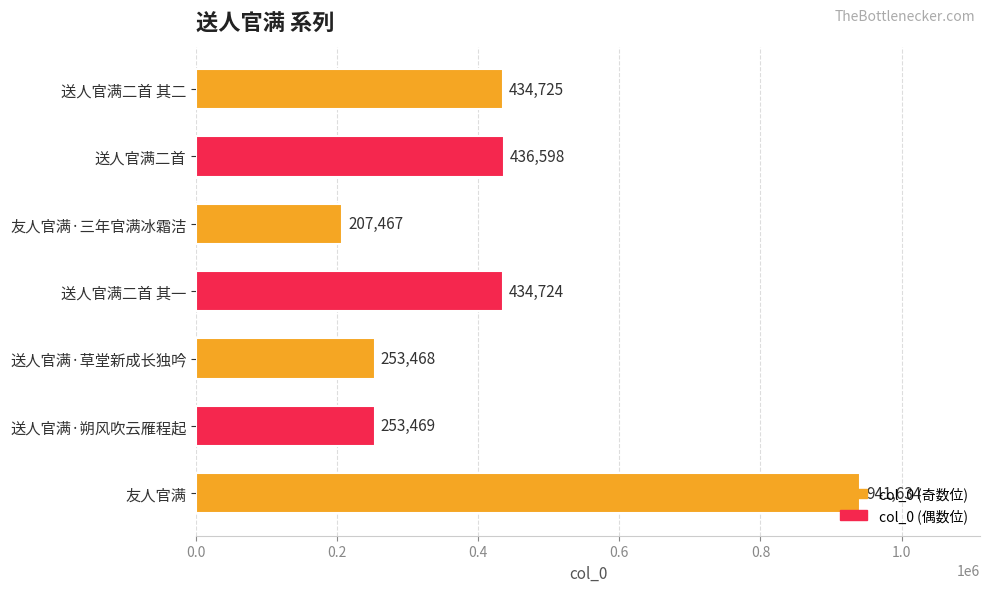

What is the change in value from 送人官满二首 其一 to 送人官满·朔风吹云雁程起?

-181255